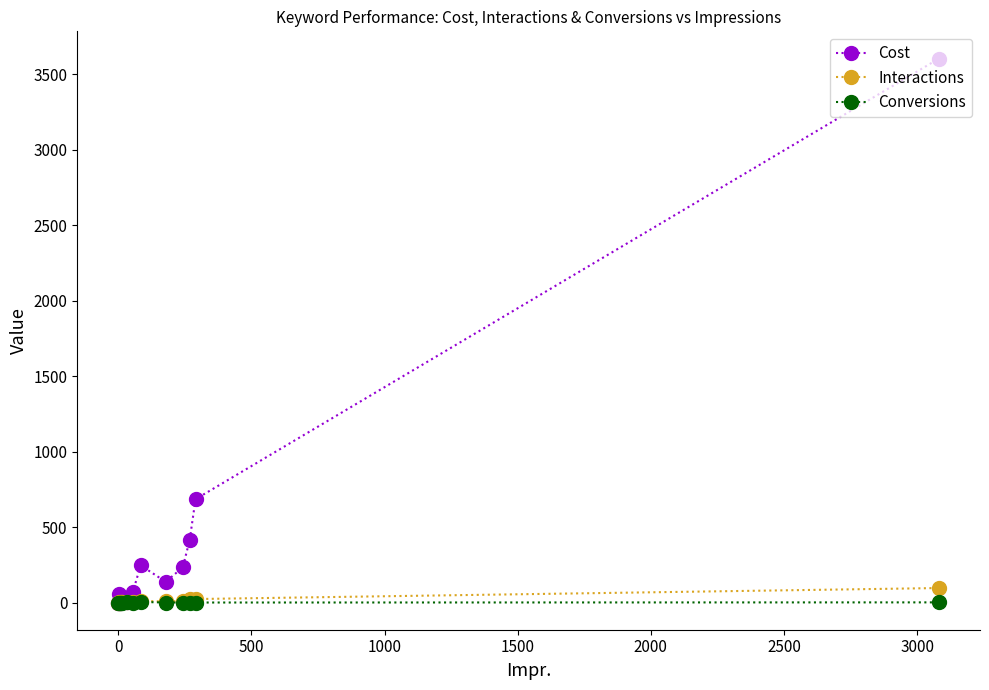

Which series has the largest total across all categories?

Cost